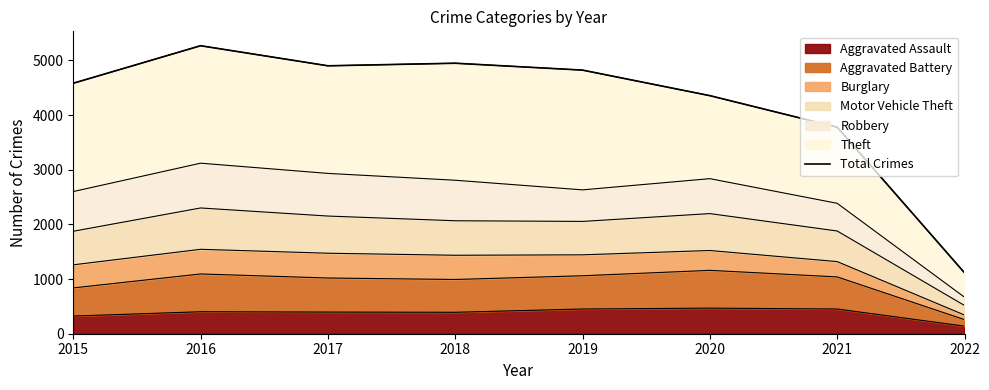

Which has a higher value, 2017 or 2018?

2018